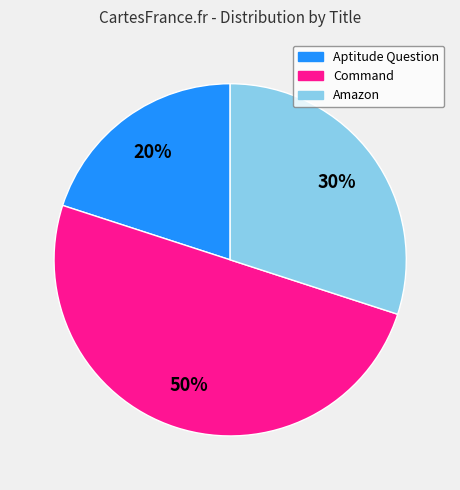

To the nearest percent, what is the difference between the largest and smallest slice percentages?

30%